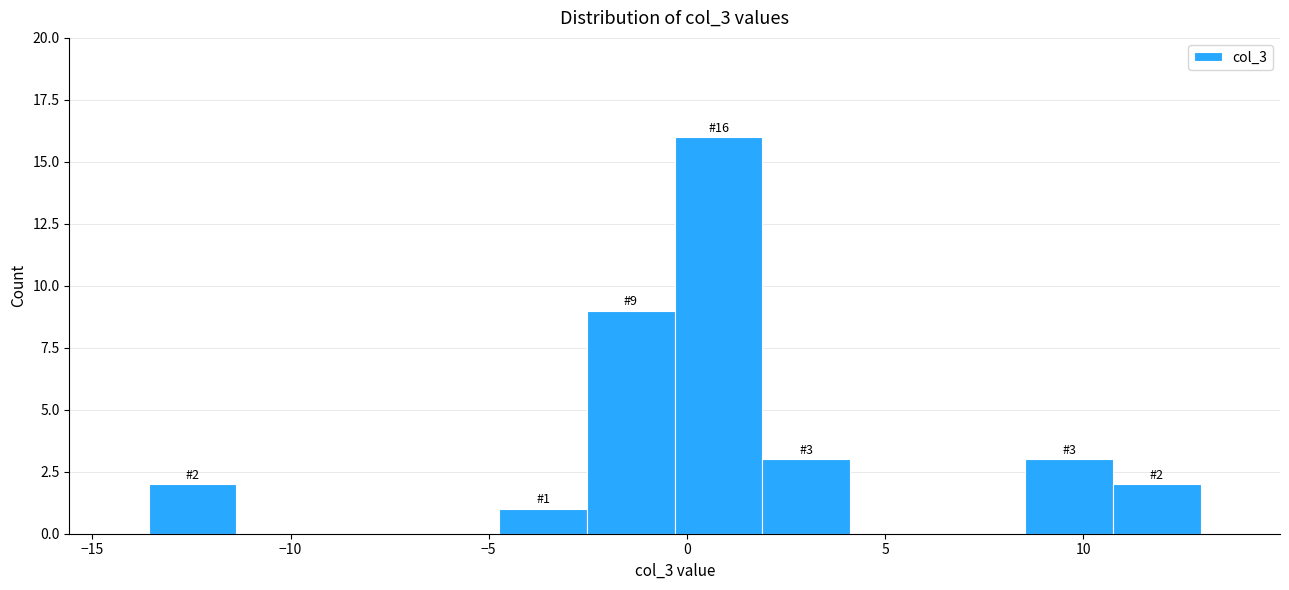

Which range on the x-axis has the tallest bar?

-0.5 to 2.0